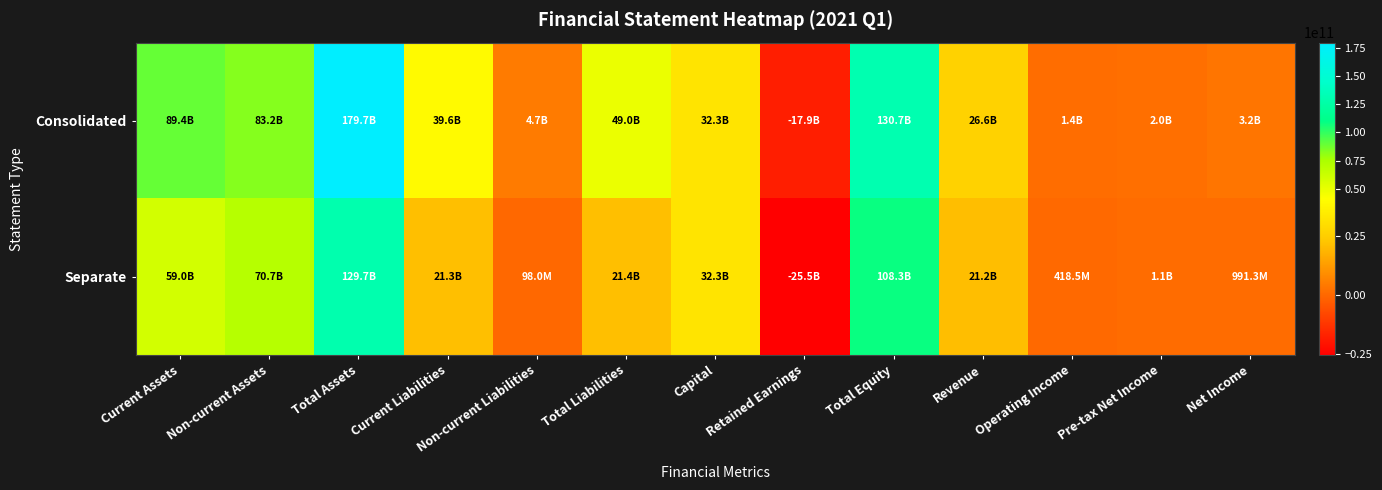

How many distinct data groups are displayed?

2